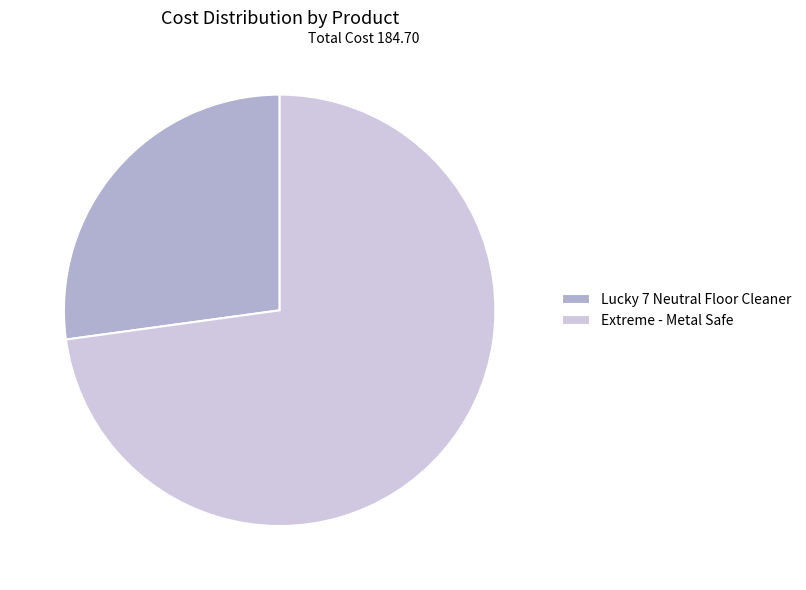

Which has a higher value, Lucky 7 Neutral Floor Cleaner or Extreme - Metal Safe?

Extreme - Metal Safe